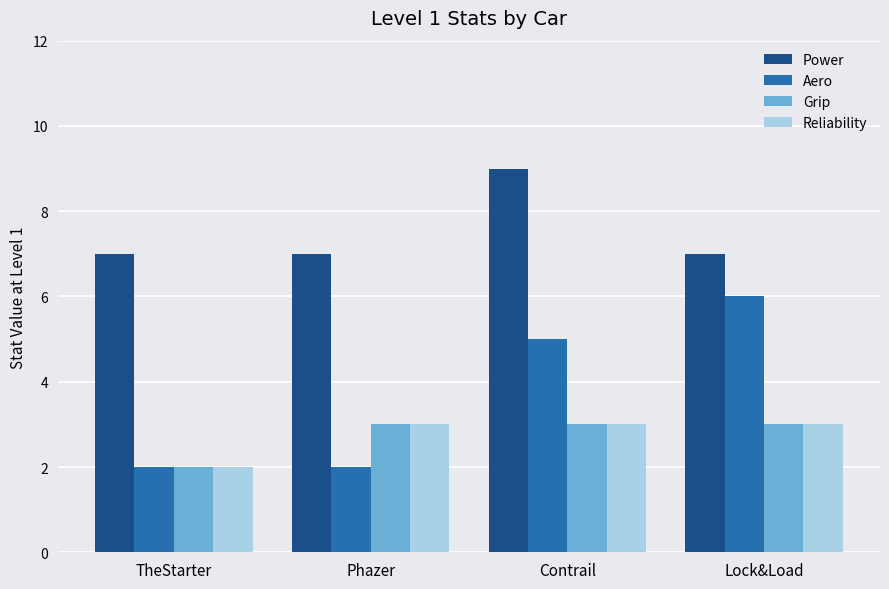

Is it true that Grip equals 3 at Lock&Load?

True